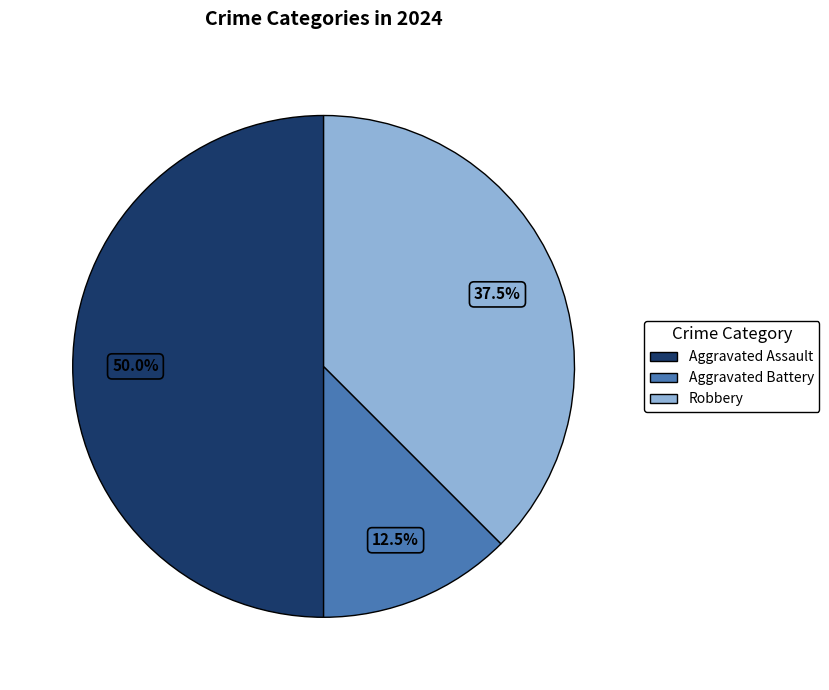

Which category has the biggest portion of the pie?

Aggravated Assault